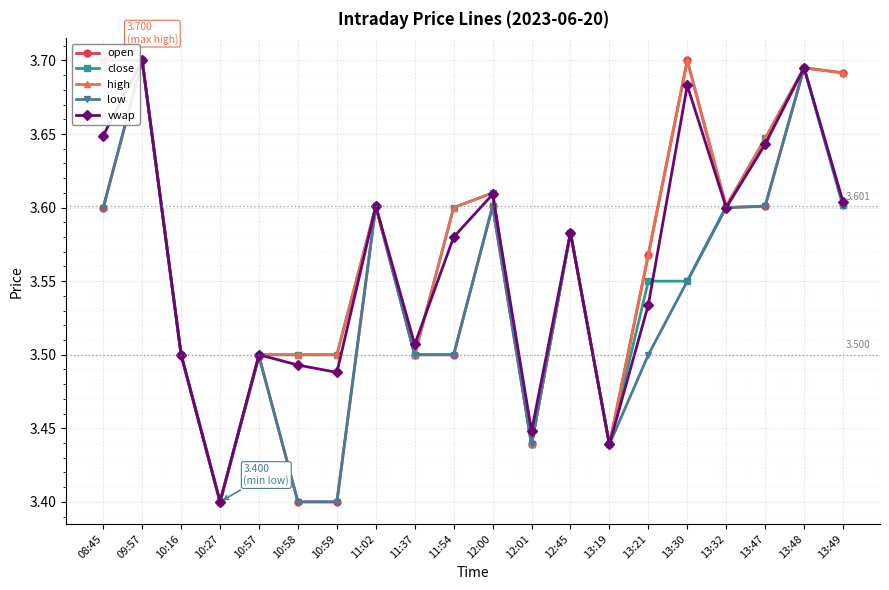

How many lines are shown in the chart?

5